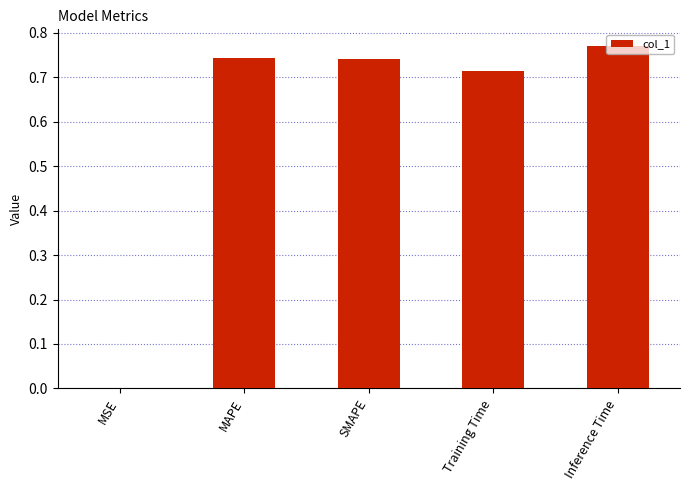

At which category does the chart reach its peak across all series?

Inference Time